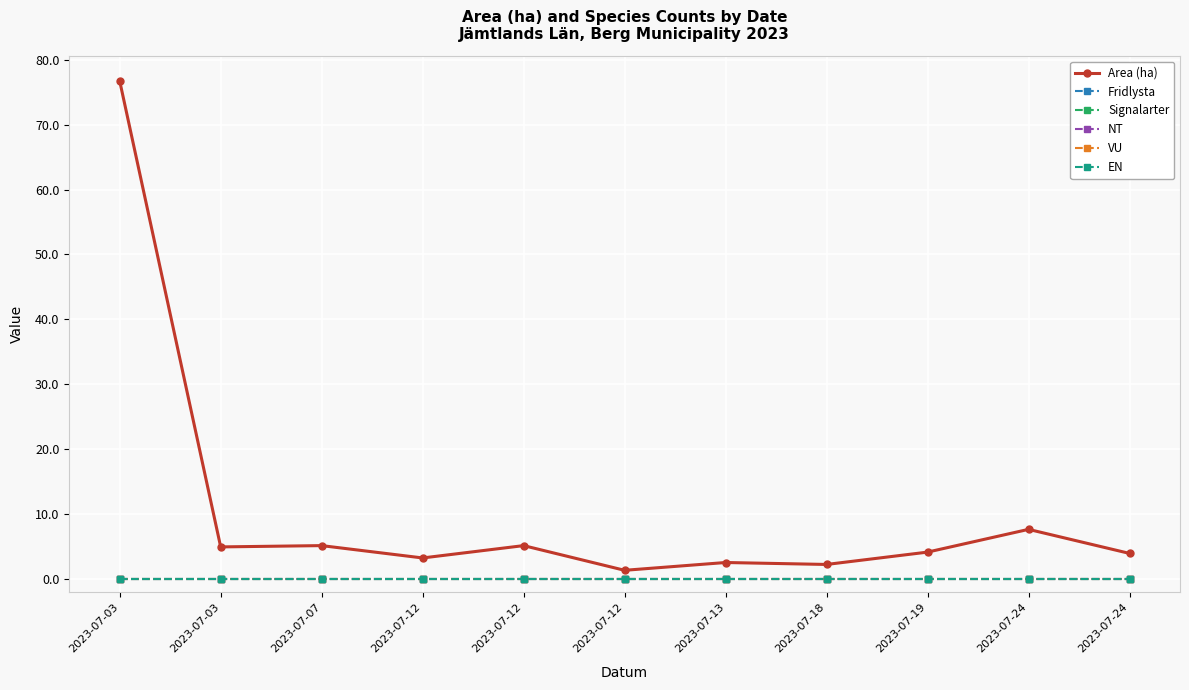

Is this an area chart (filled region under the line)?

No